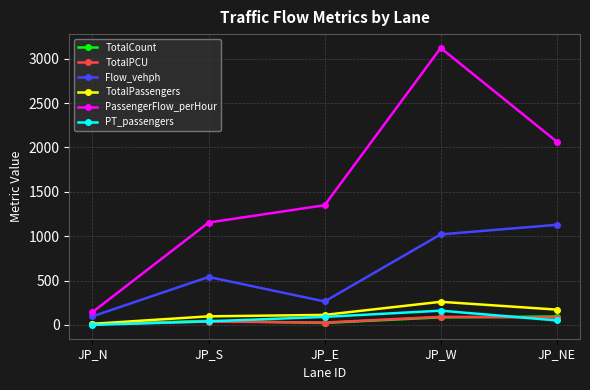

What is the total value across all series at JP_S?

1910.8